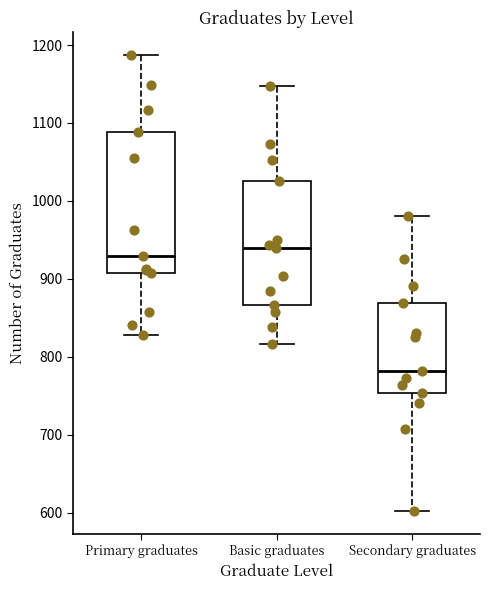

Which box's median line is the highest?

Basic graduates